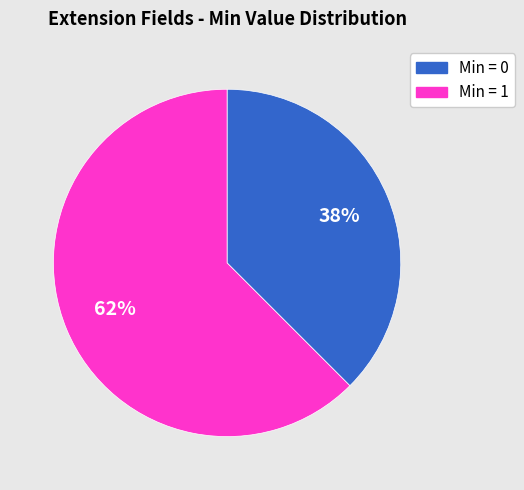

Does any single category account for the majority?

Yes